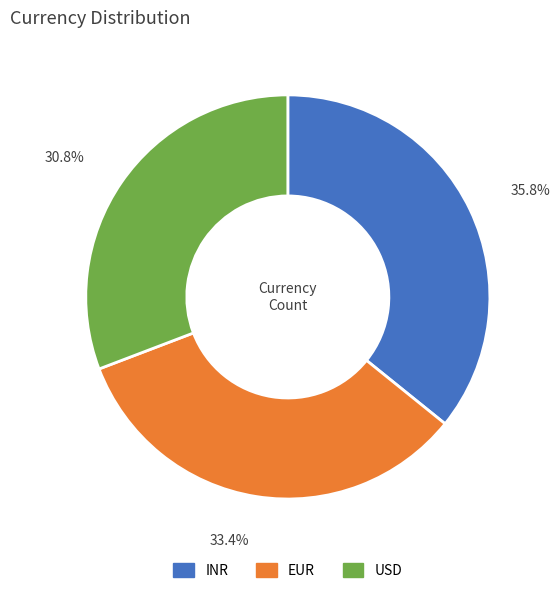

Which slice is the smallest?

USD